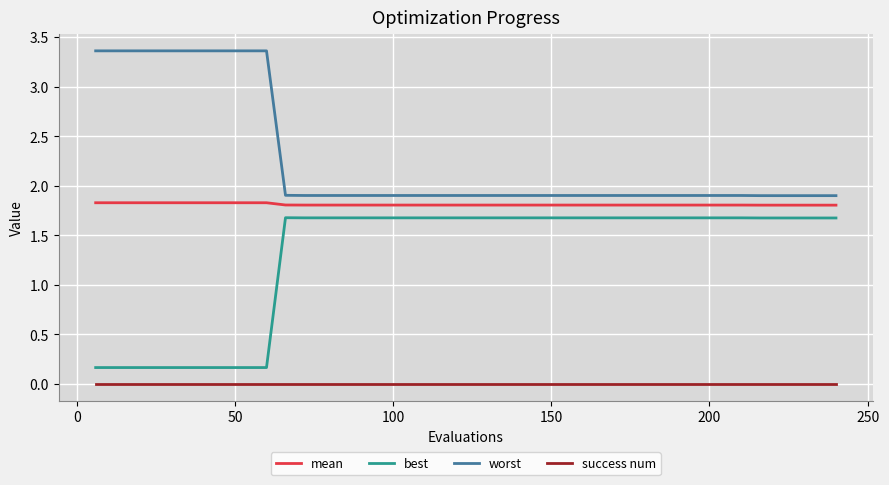

List the series in order of their overall mean, highest first.

worst, mean, best, success num